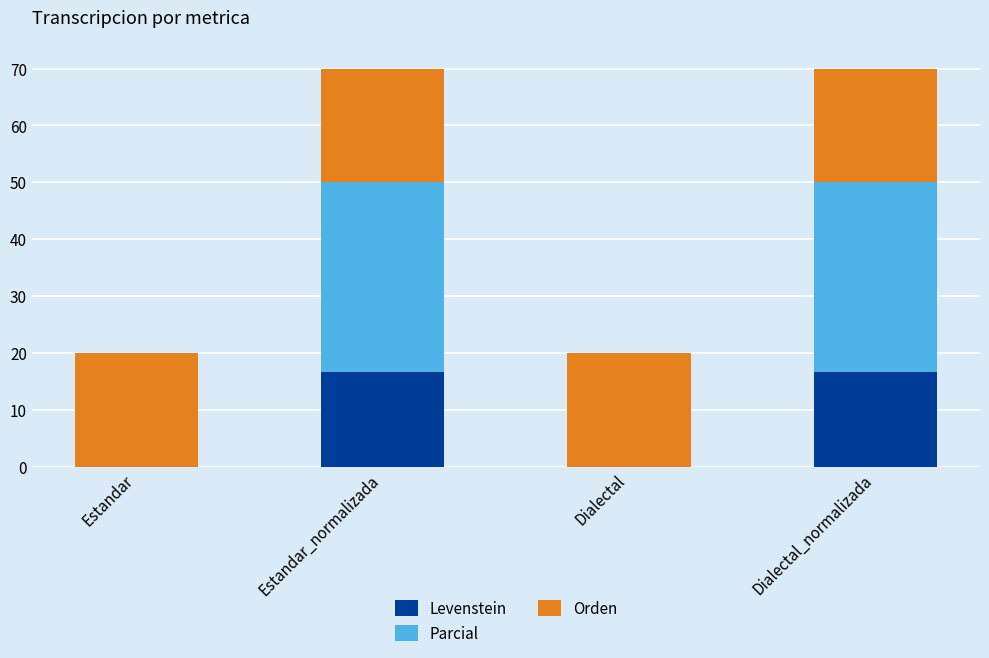

The Levenstein series shows 10.1 at Dialectal_normalizada. True or false?

False